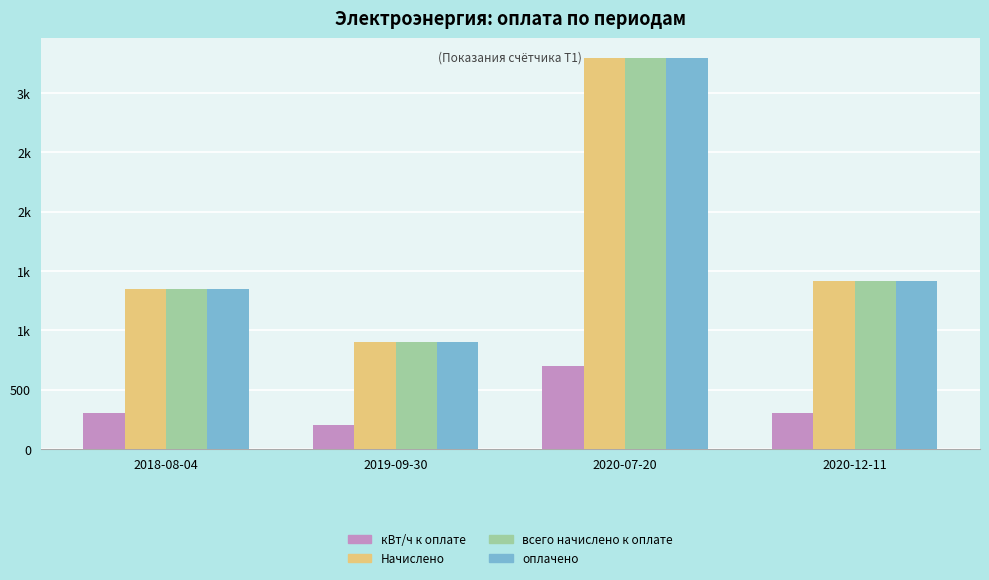

The value of оплачено at 2018-08-04 is 1350. True or false?

True